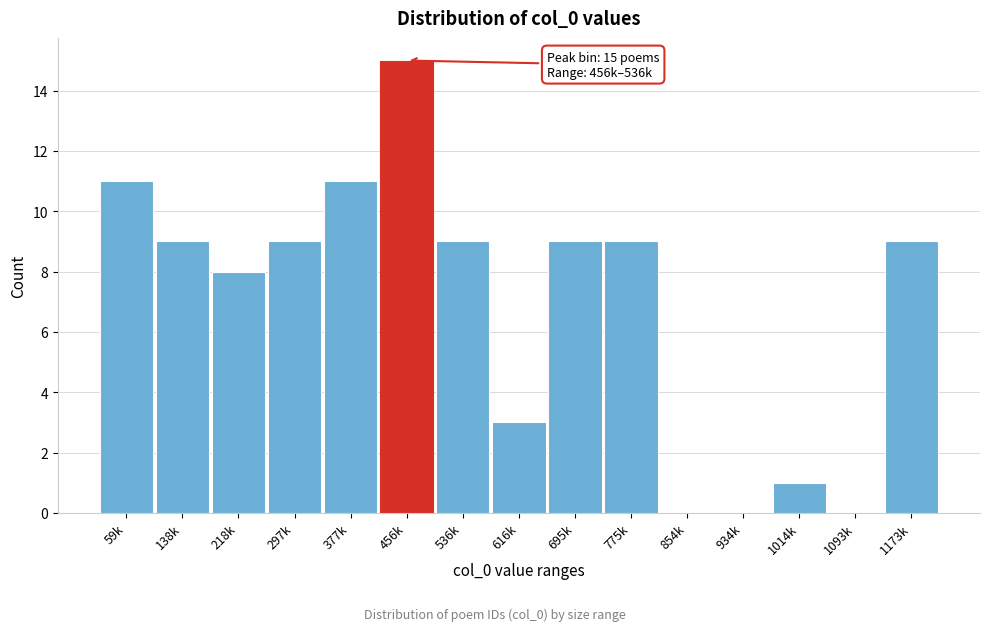

Reading left to right, extract all data points from this chart.

59k=11	138k=9	218k=8	297k=9	377k=11	456k=15	536k=9	616k=3	695k=9	775k=9	854k=0	934k=0	1014k=1	1093k=0	1173k=9